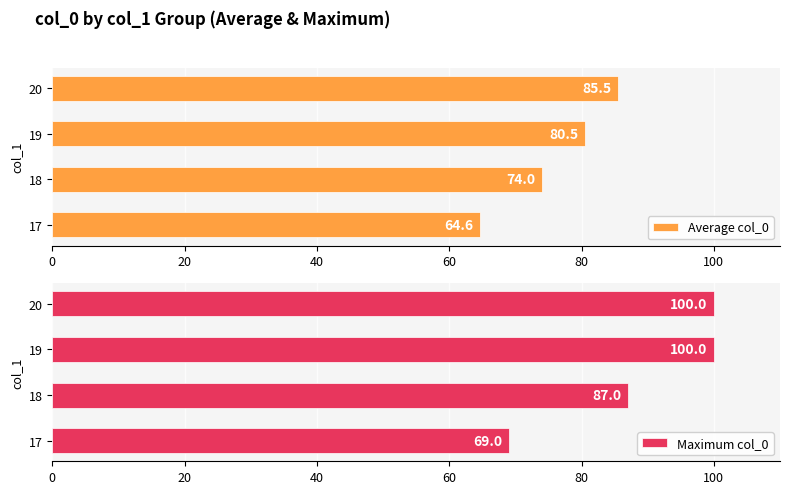

The value of Average col_0 at 20 is 85.5. True or false?

True